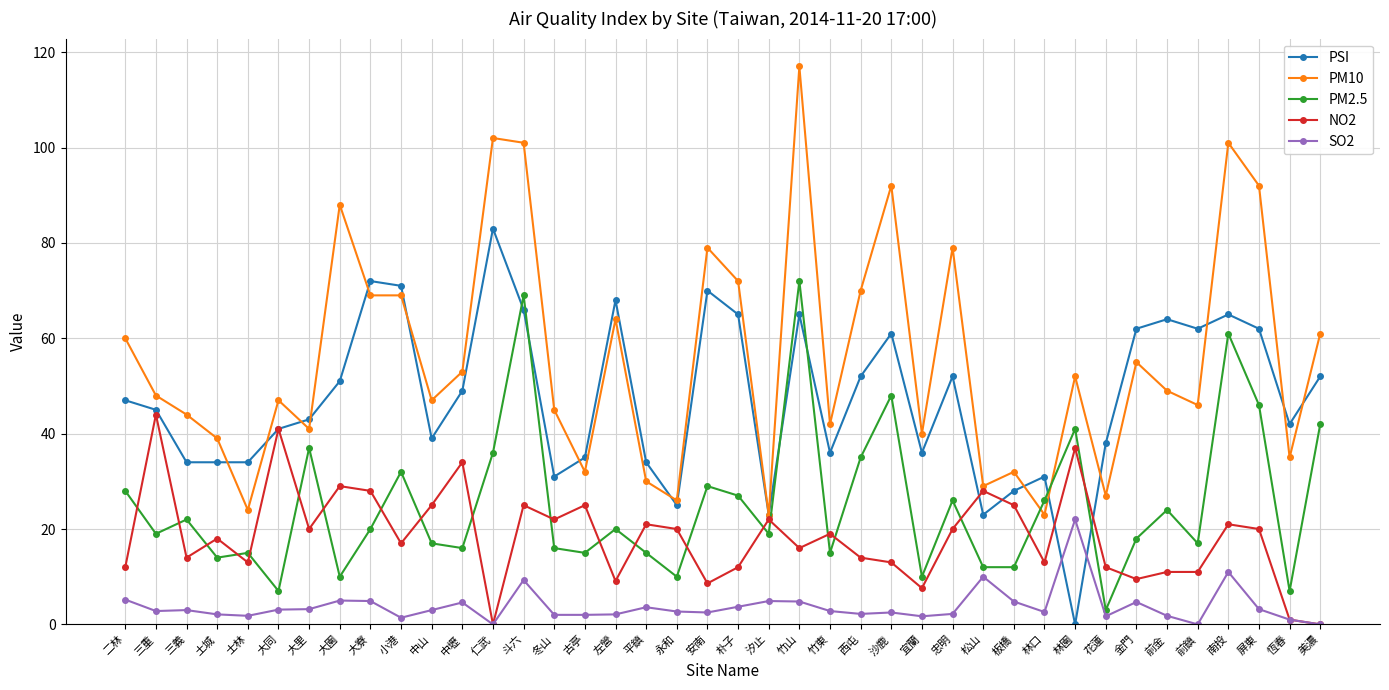

What is the greatest value displayed?

117.0